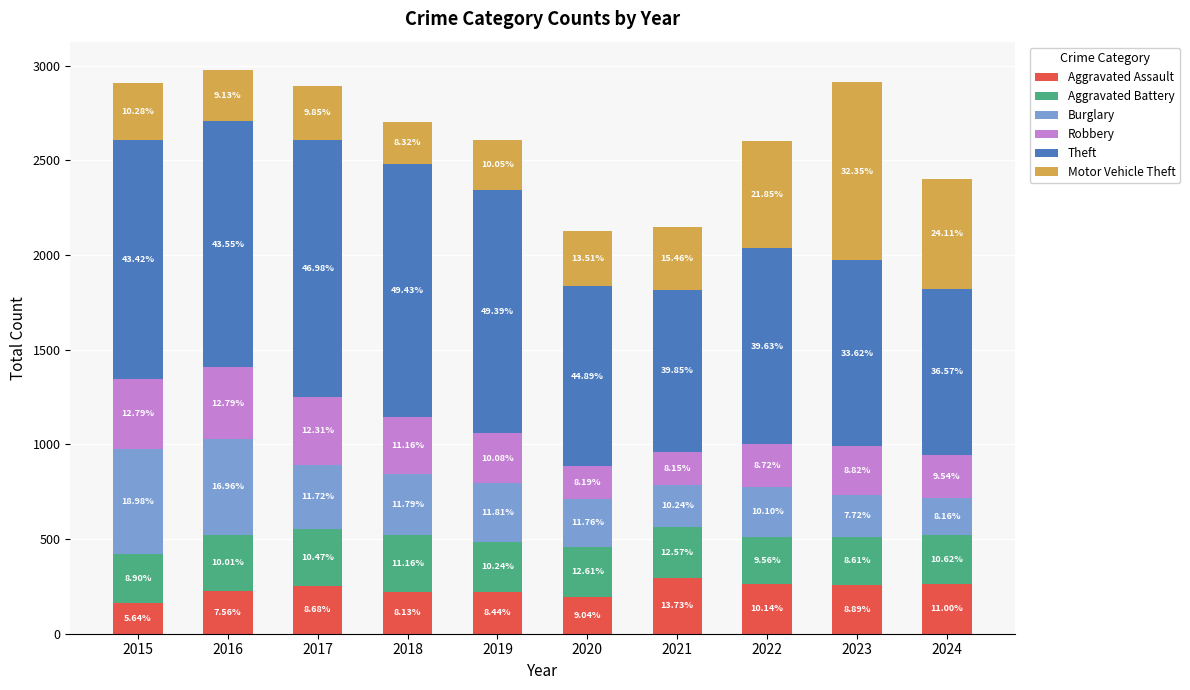

What is the value of the Aggravated Assault bar at the 8th from the left?

264